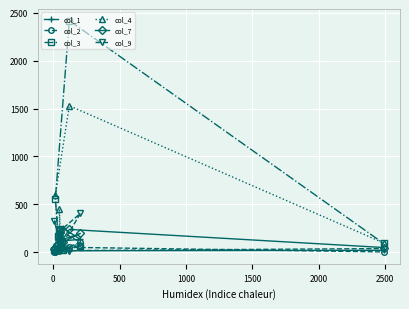

What is the maximum value shown in the chart?

2420